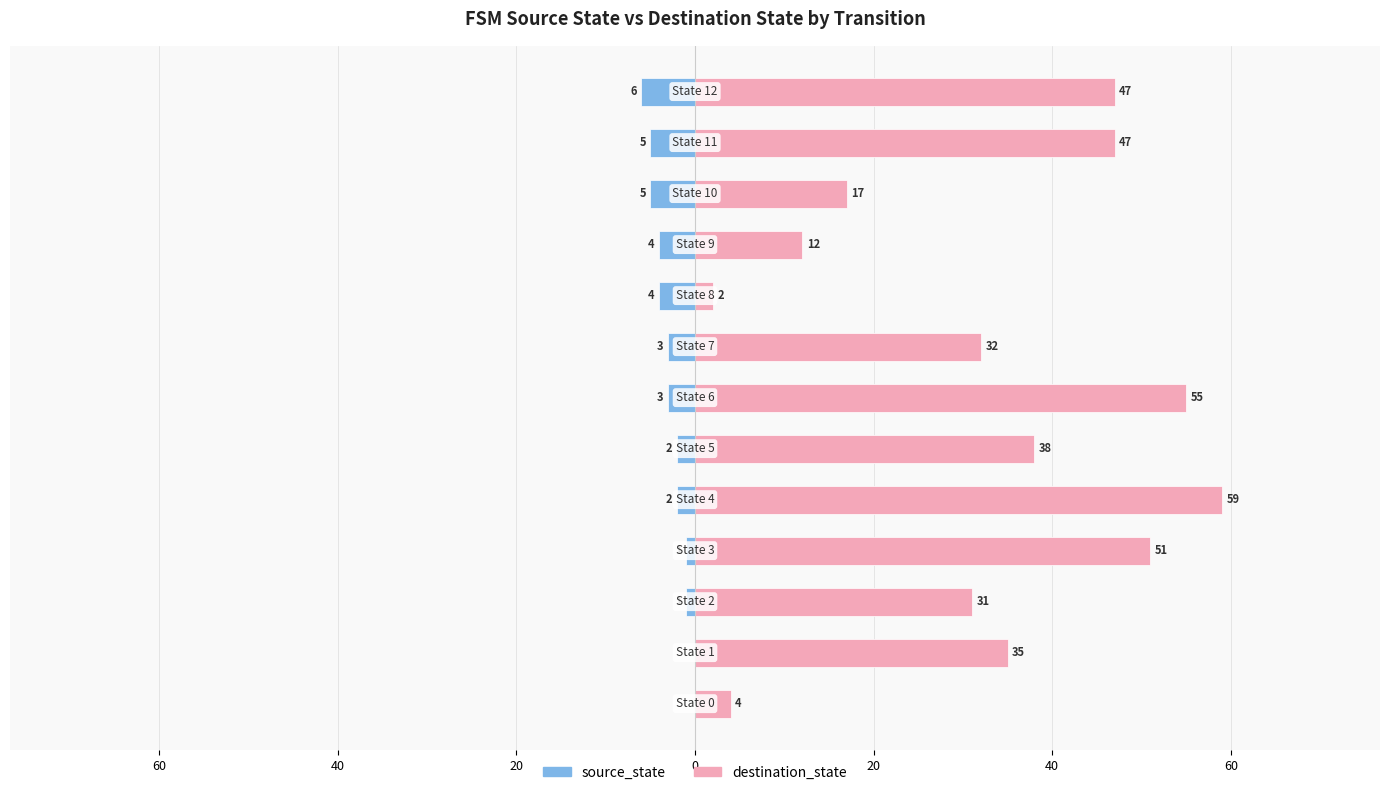

The destination_state series shows 2 at 8. True or false?

True